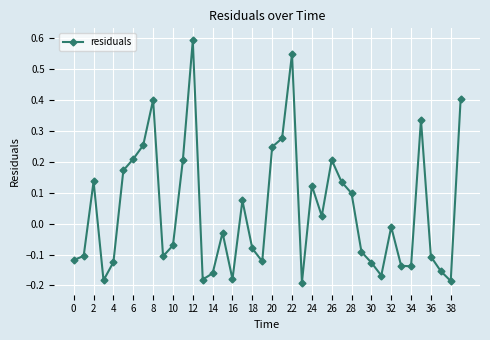

What is the difference between the maximum and second lowest values?

0.8